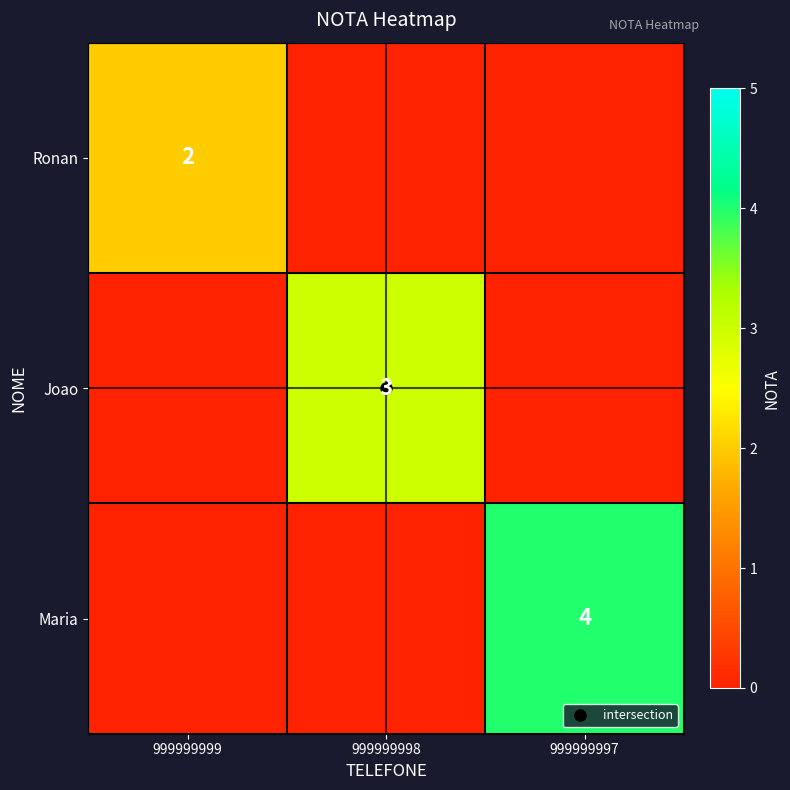

Is the value of Maria at 999999998 greater than the value of Joao at 999999998?

No